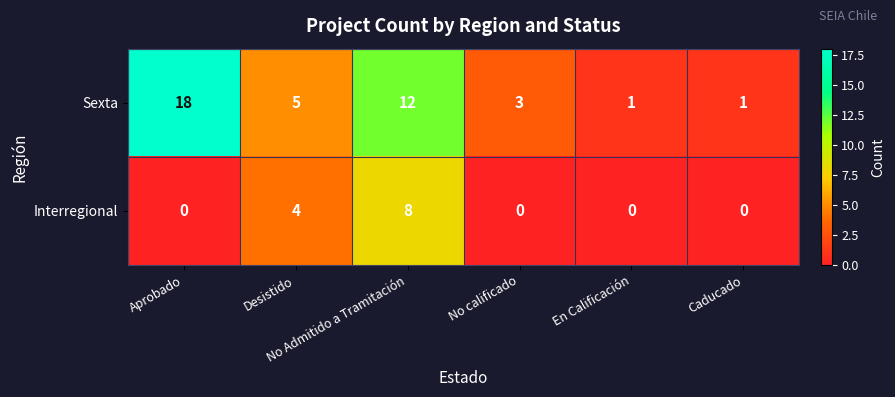

What is the difference between the second highest and second lowest values in the Sexta series?

11